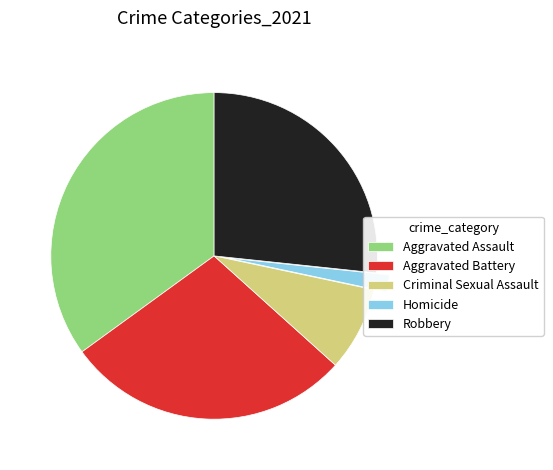

Which category has the smallest portion of the pie?

Homicide